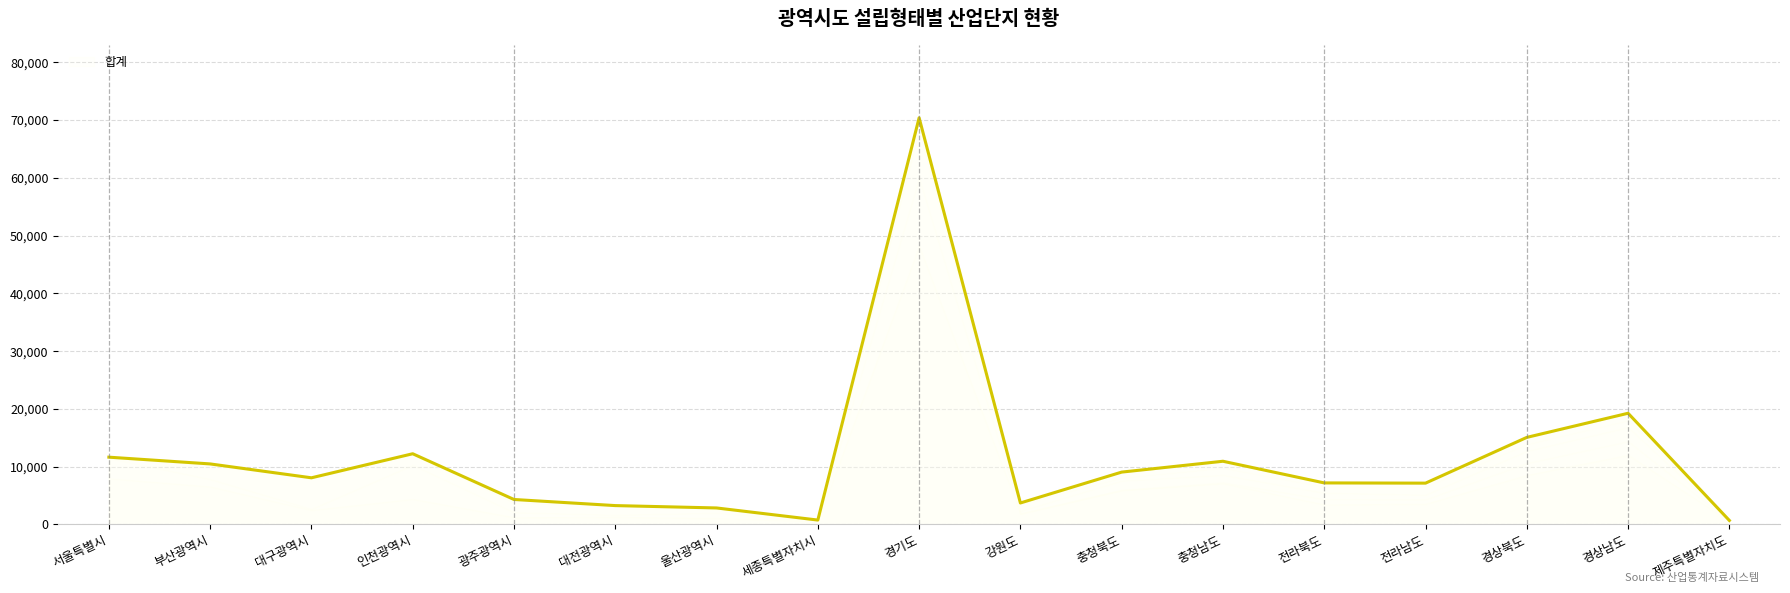

True or false: the data shows 7194 at 전라북도.

True